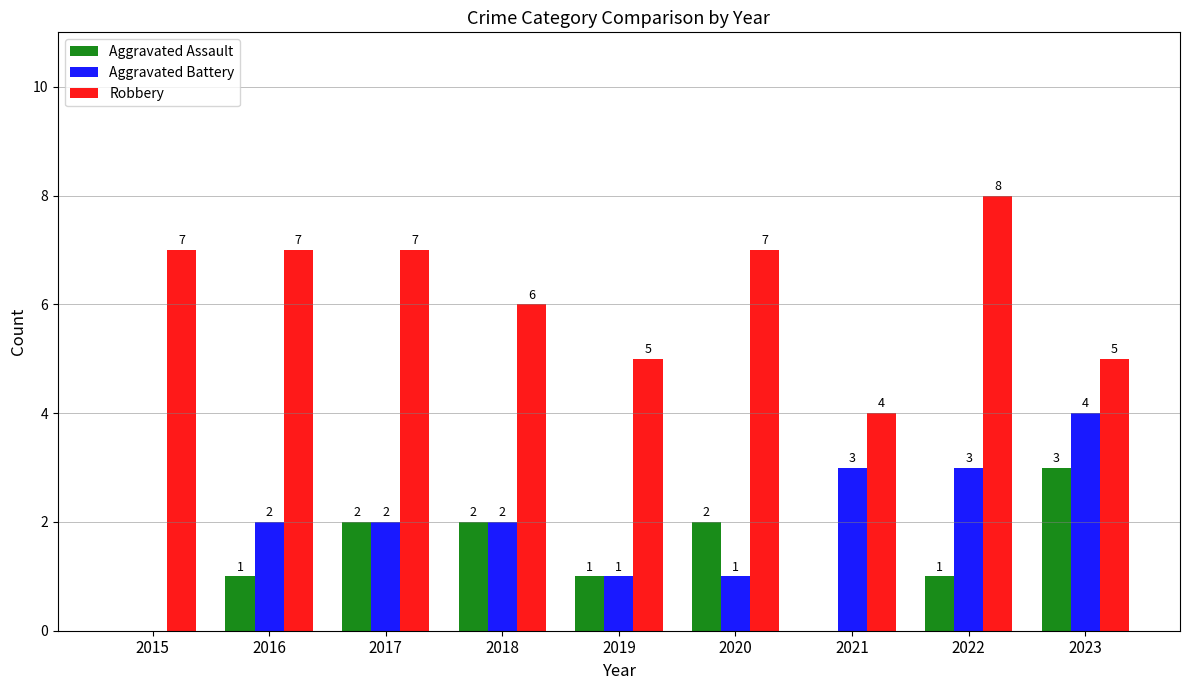

What are all the series names shown in the legend?

Aggravated Assault, Aggravated Battery, Robbery